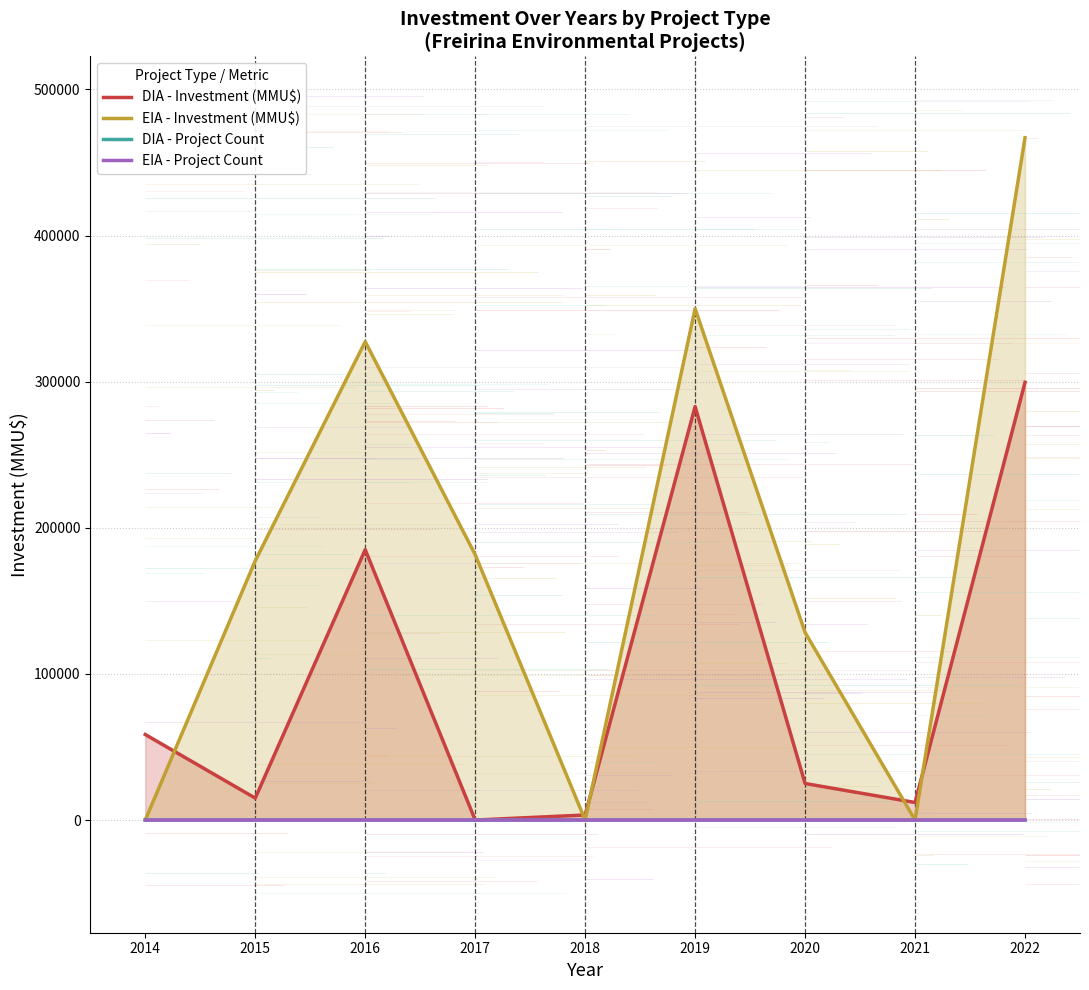

At which label does EIA - Investment (MMU$) first exceed 177410?

2016